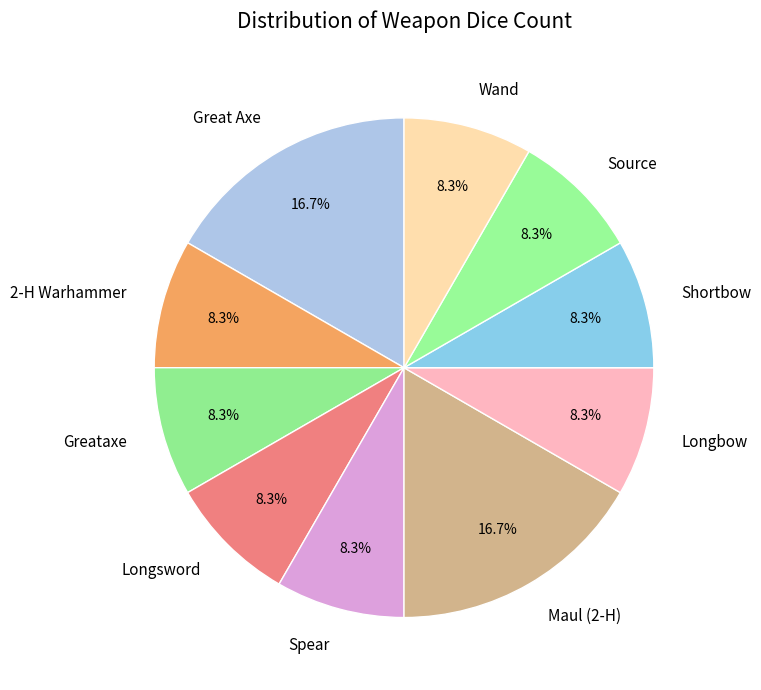

Is it true that Longsword is 8% of the pie?

True